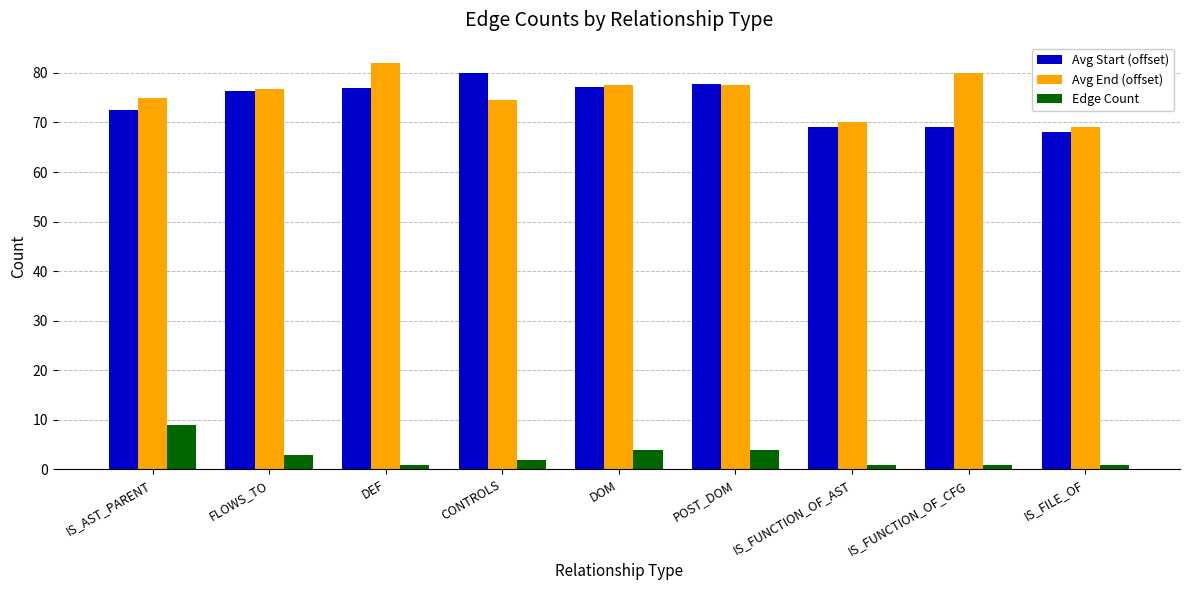

What is the total value across all series at FLOWS_TO?

156.0